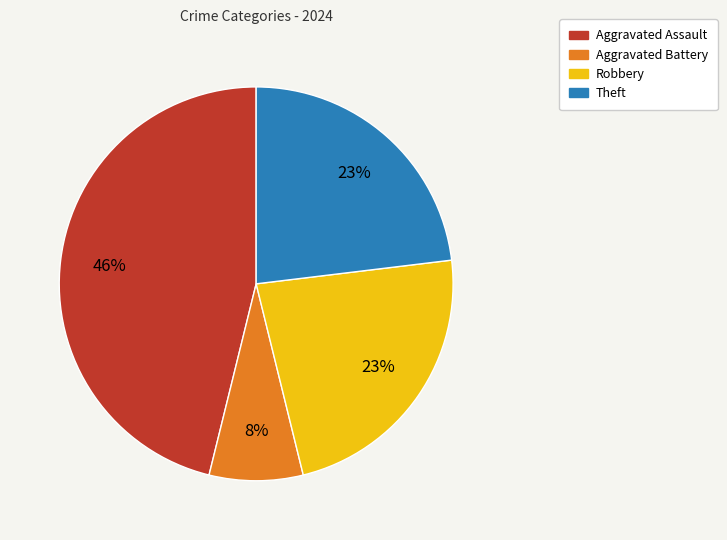

What percentage is the Theft slice, to the nearest percent?

23%